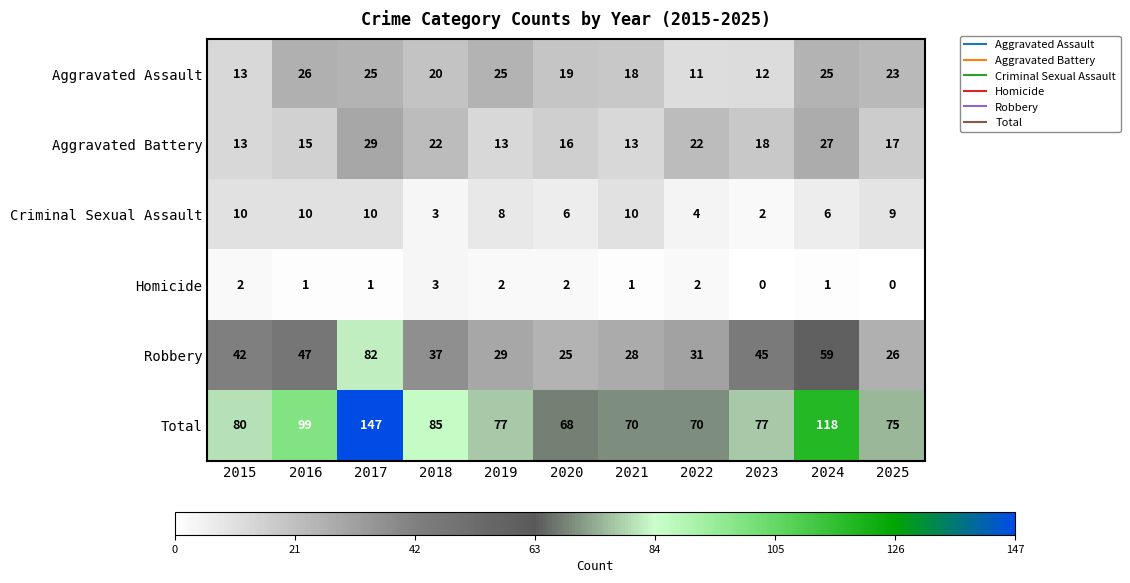

The Criminal Sexual Assault series shows 8 at 2019. True or false?

True